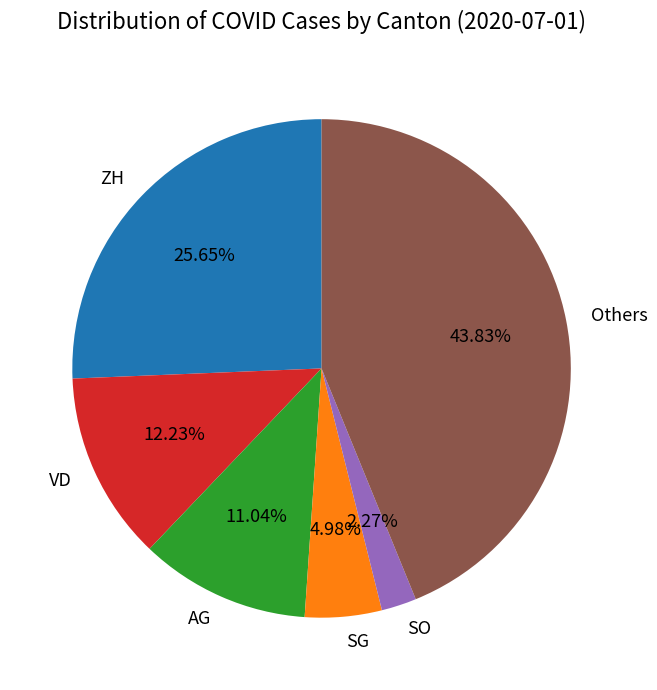

Between AG and SO, which is larger?

AG